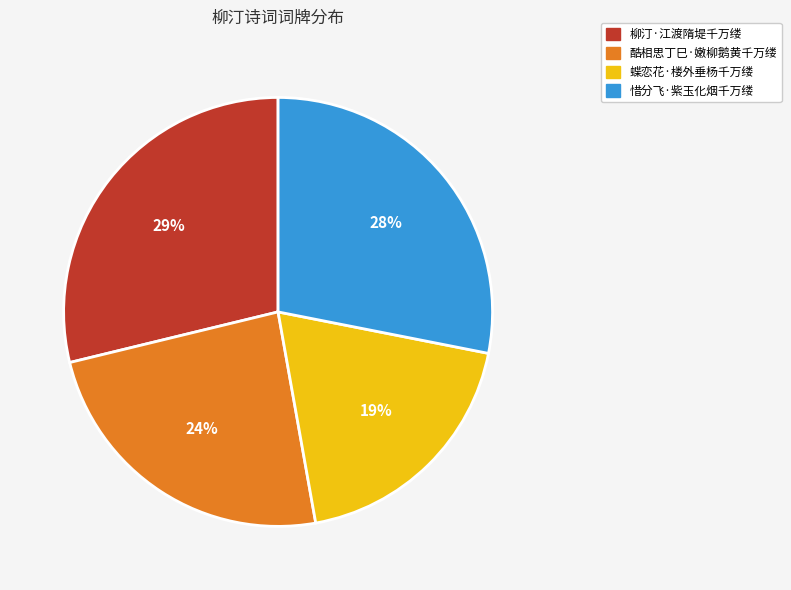

The 酷相思丁巳·嫩柳鹅黄千万缕 slice represents 29% of the pie. True or false?

False